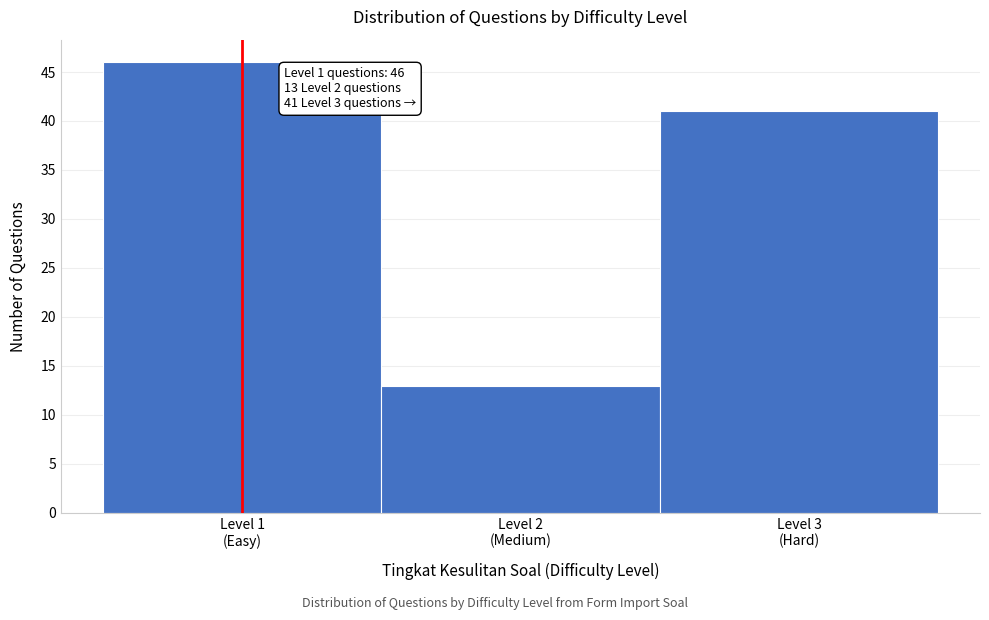

Reading right to left, transcribe all the data shown in this chart.

41	13	46